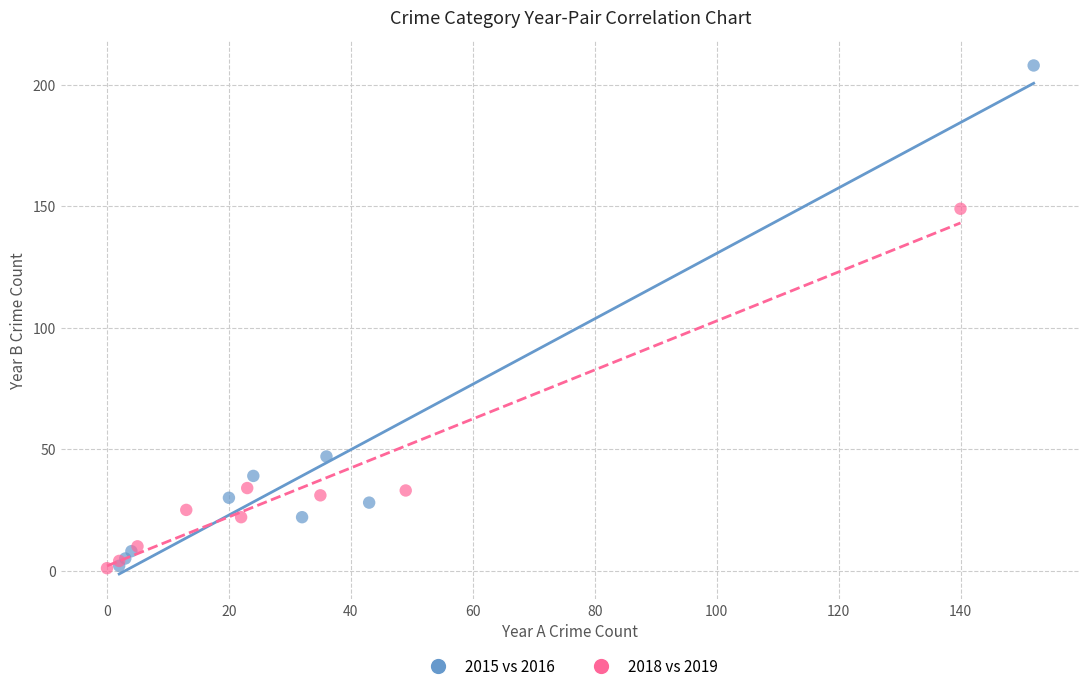

Which series has the widest spread of Y values?

2015 vs 2016